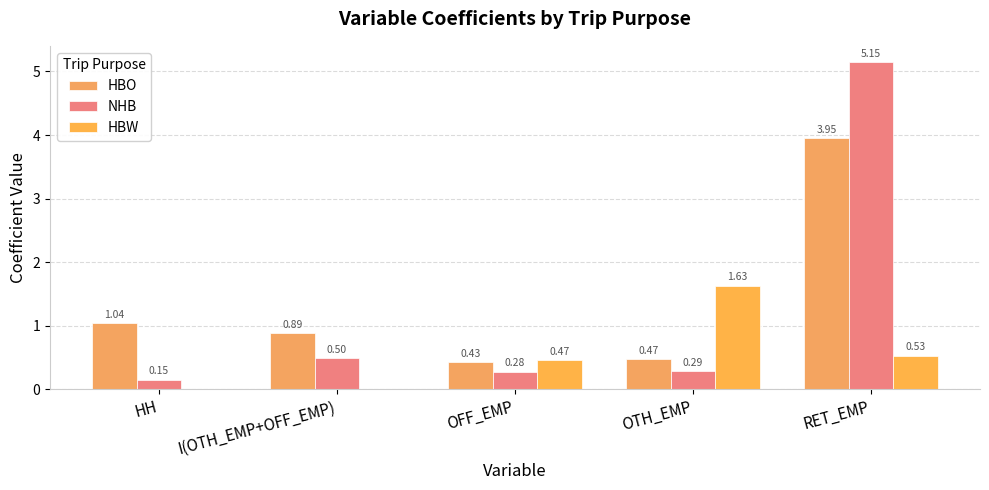

At which label is HBW closest to 0?

HH